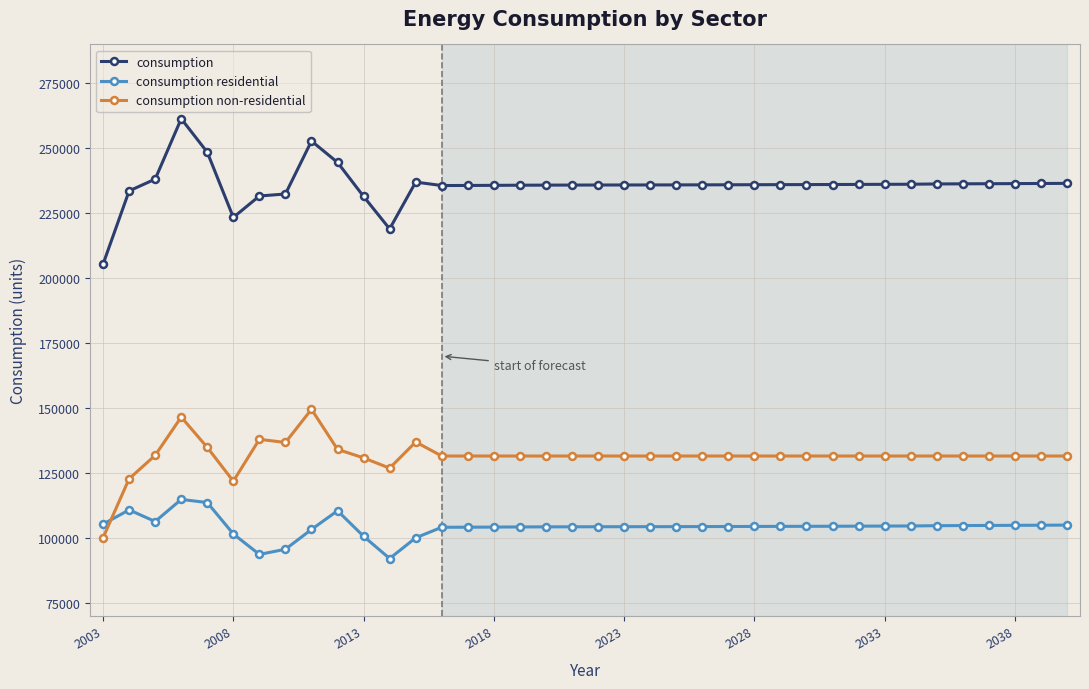

What are all the series names shown in the legend?

consumption, consumption residential, consumption non-residential